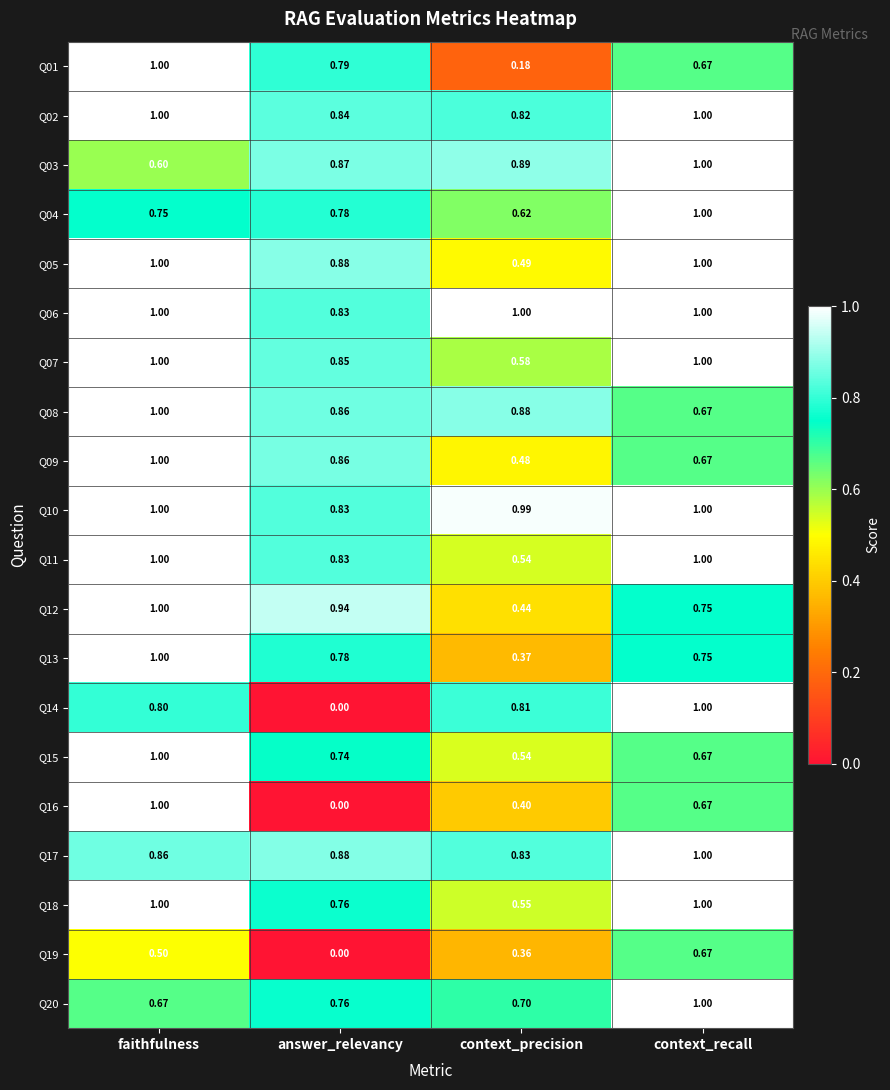

Where is Q04 nearest to the value 0?

context_precision